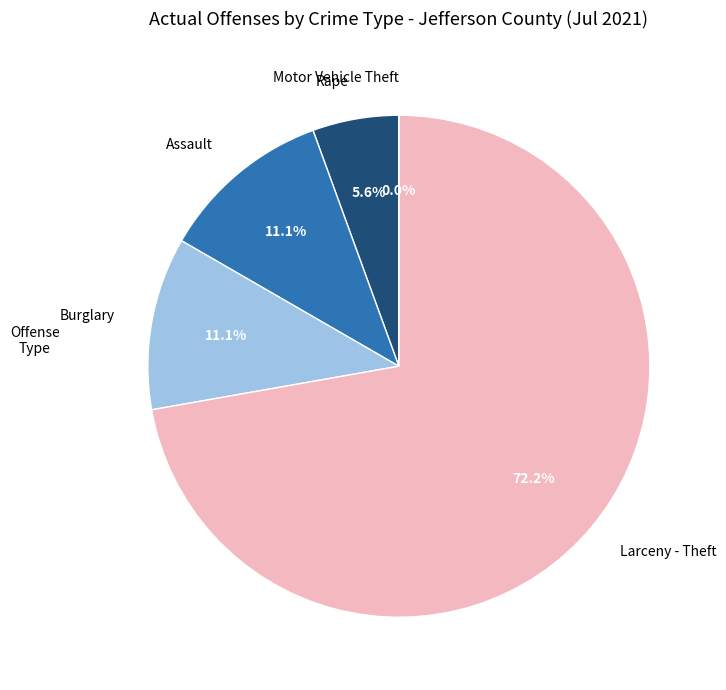

To the nearest percent, what is the combined percentage of Larceny - Theft and Rape?

78%